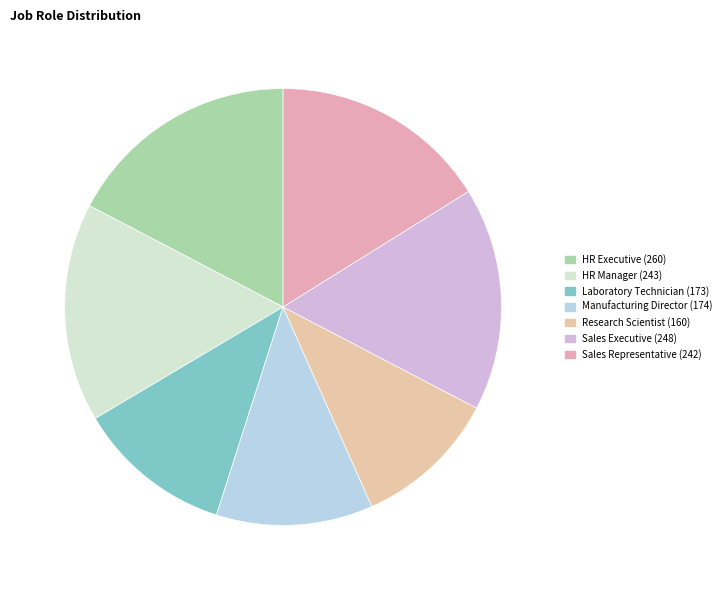

To the nearest percent, what portion does Manufacturing Director represent?

12%